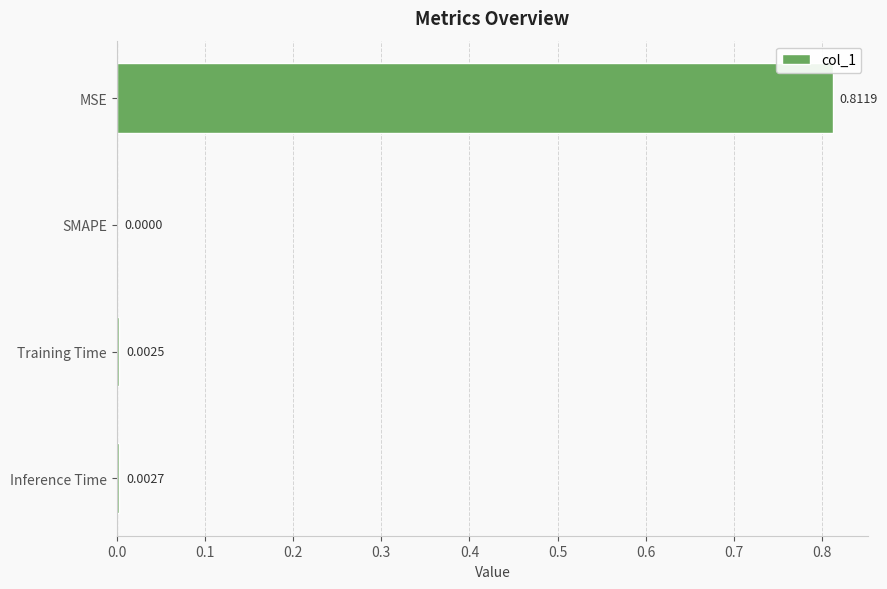

Between MSE and Training Time, which is larger?

MSE